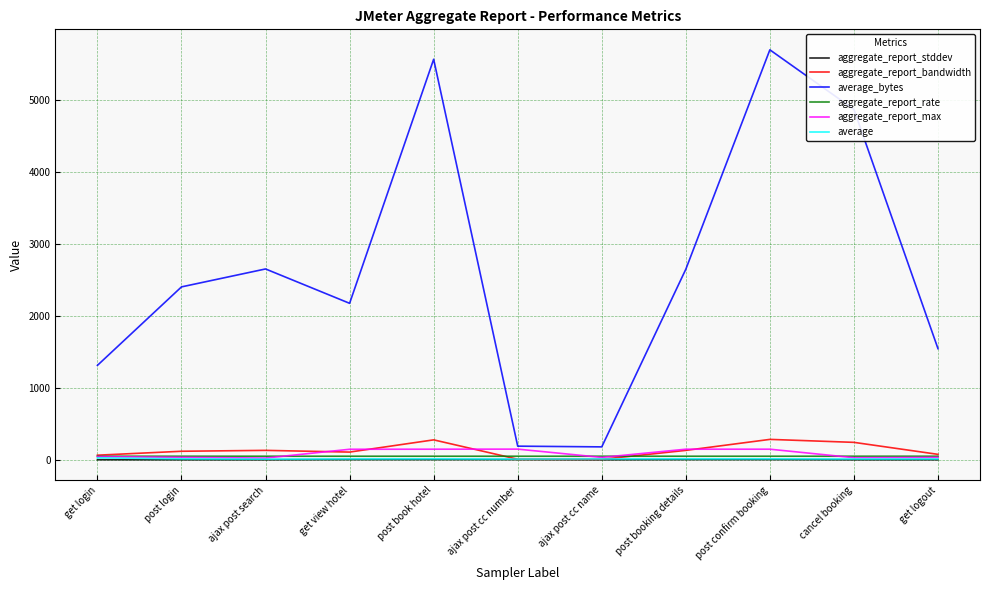

True or false: average_bytes and aggregate_report_bandwidth intersect in this chart.

False